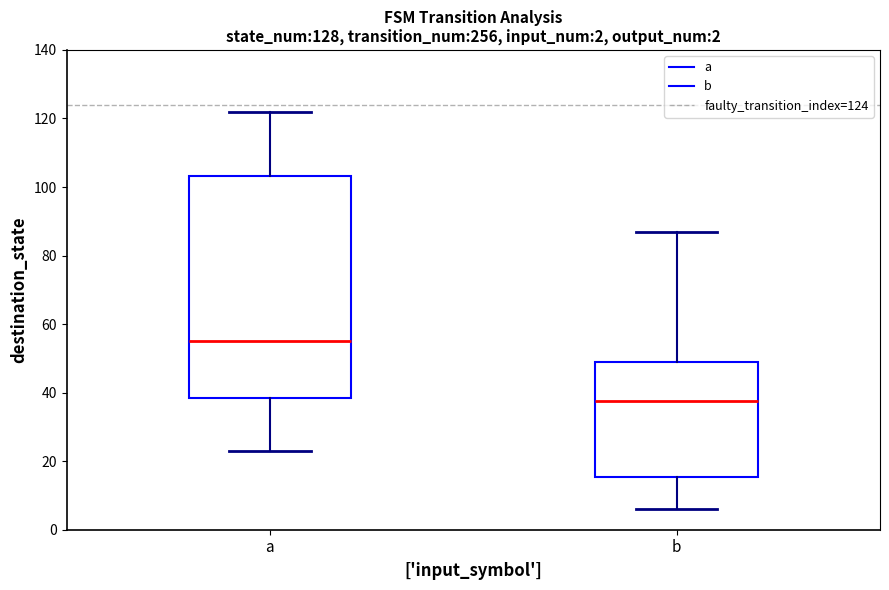

Which box is the tallest, from its lower edge to its upper edge?

a